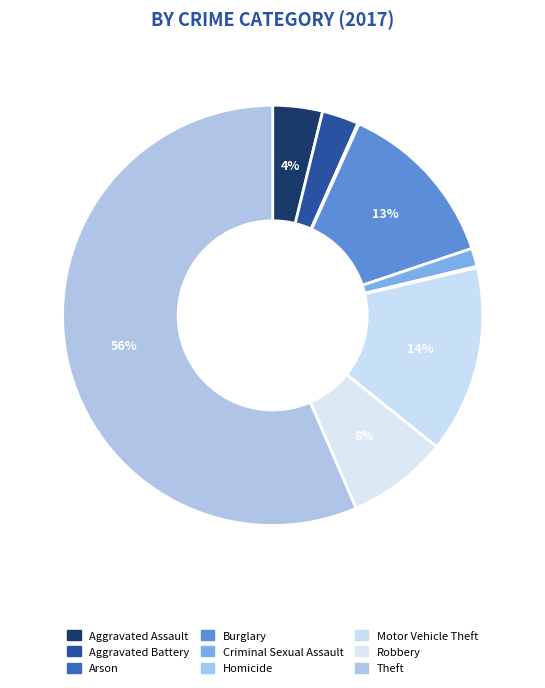

Which has a higher value, Criminal Sexual Assault or Burglary?

Burglary